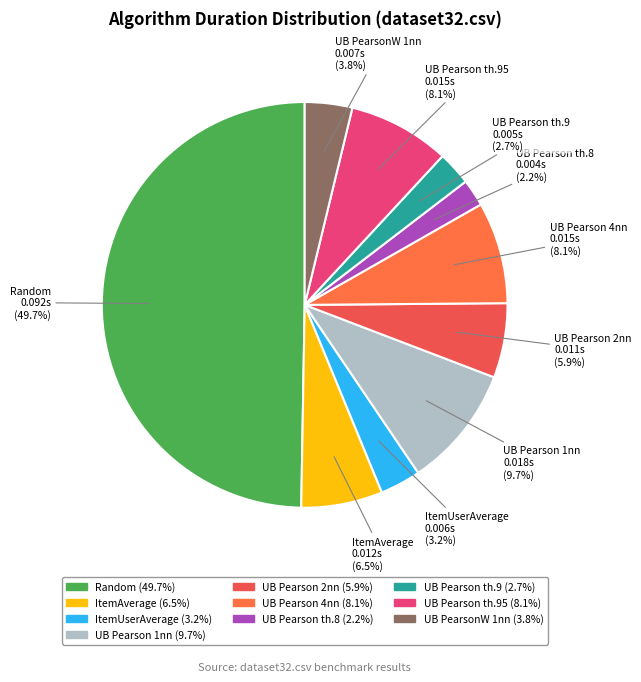

Which has a higher value, UB Pearson th.9 or UB Pearson 4nn?

UB Pearson 4nn